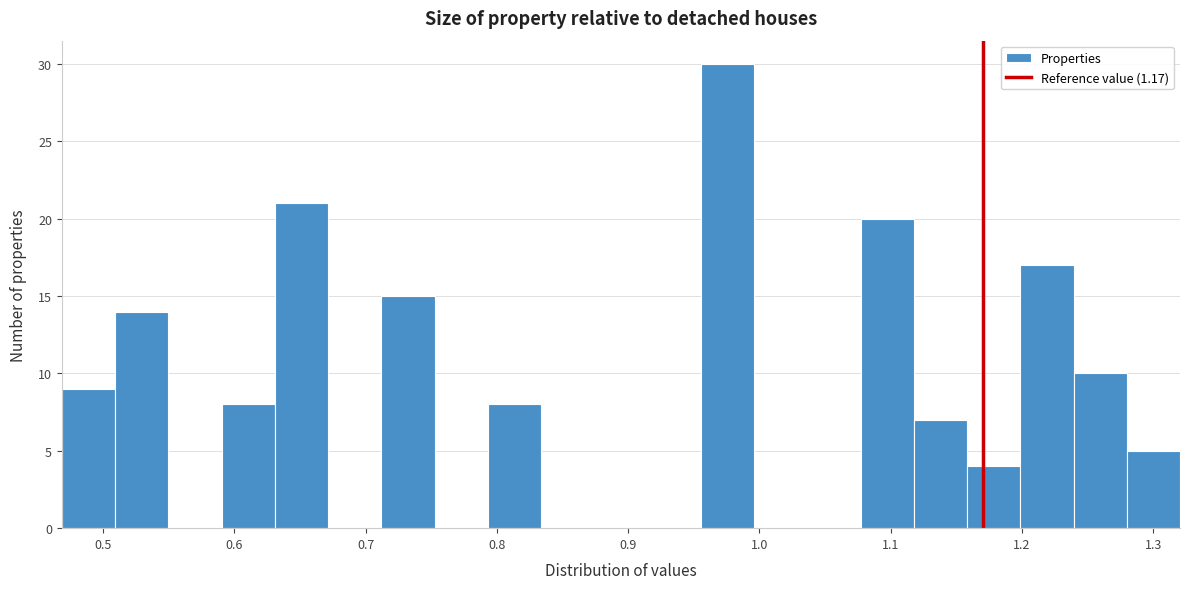

Which range on the x-axis has the tallest bar?

0.96 to 1.00